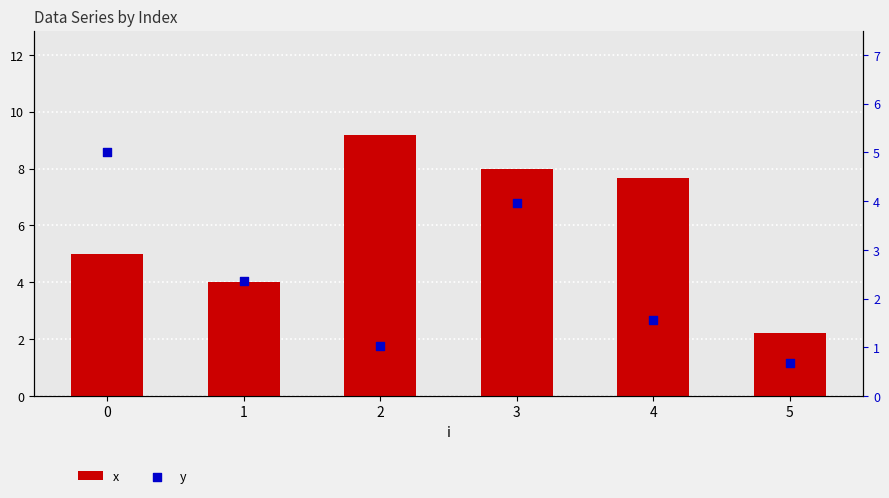

Which series contains the lowest Y value?

y